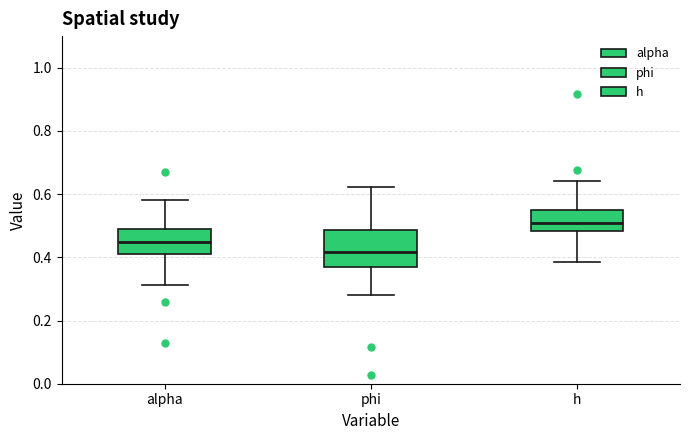

Reading left to right, transcribe this box plot: for each box, give where its median line is, the range the box spans, and where its two whiskers end, as read against the y-axis. The values are not printed on the chart, so give them approximately, as read against the axis.

alpha: median 0.44, box 0.42 to 0.50, whiskers 0.32 to 0.58
phi: median 0.42, box 0.36 to 0.48, whiskers 0.28 to 0.62
h: median 0.50, box 0.48 to 0.56, whiskers 0.38 to 0.64